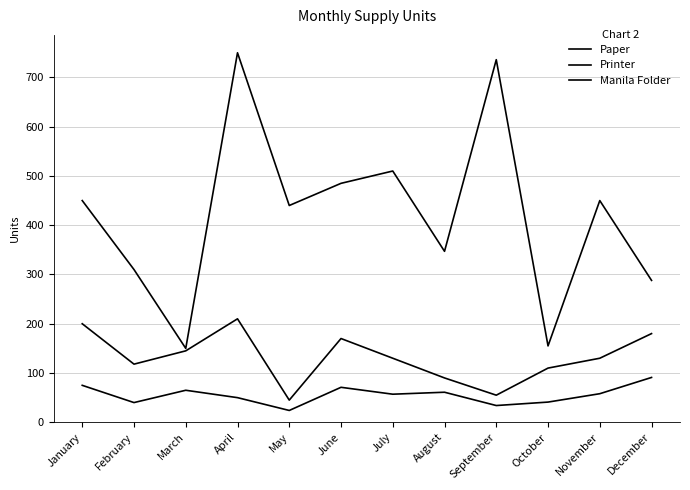

What is the sum of all Paper values?

5071